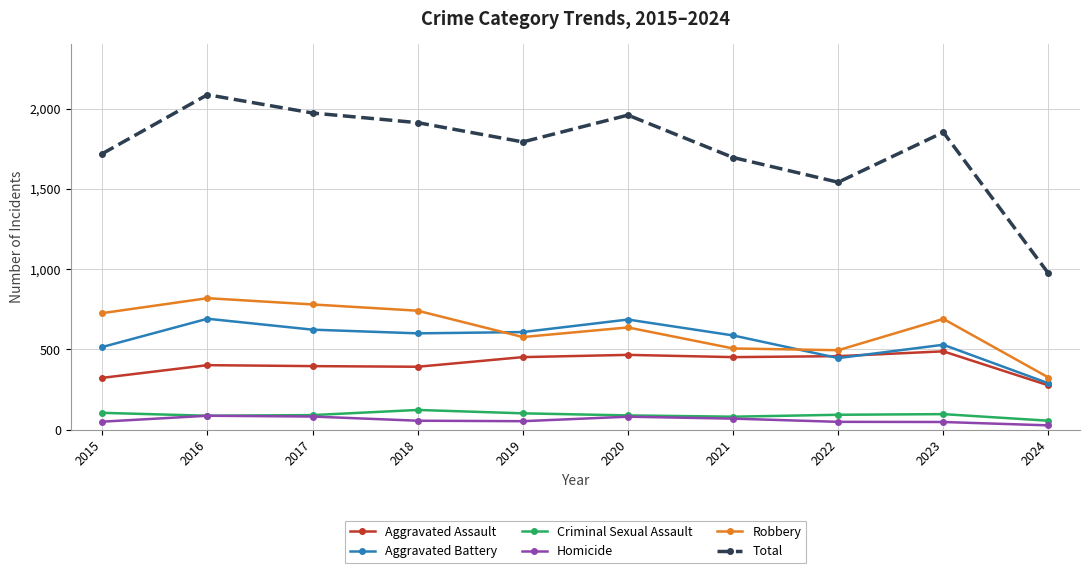

How many interior local peaks does the Total series have?

3